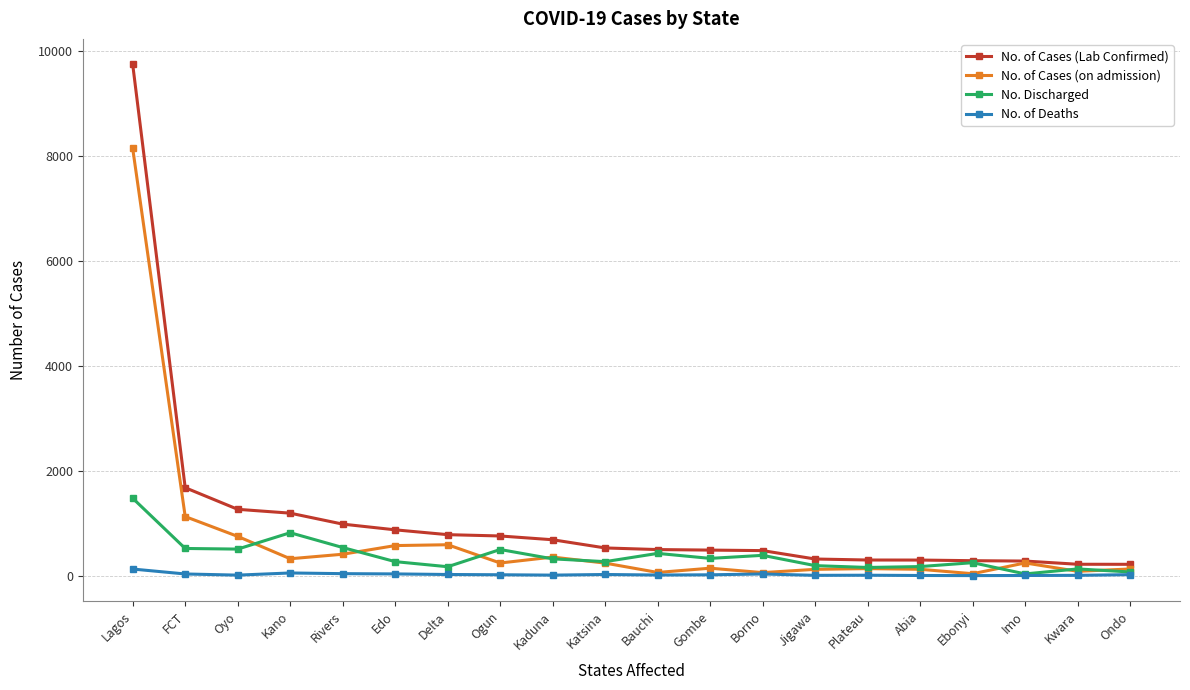

What value does the No. of Cases (on admission) series have at Plateau, to the nearest 50?

150